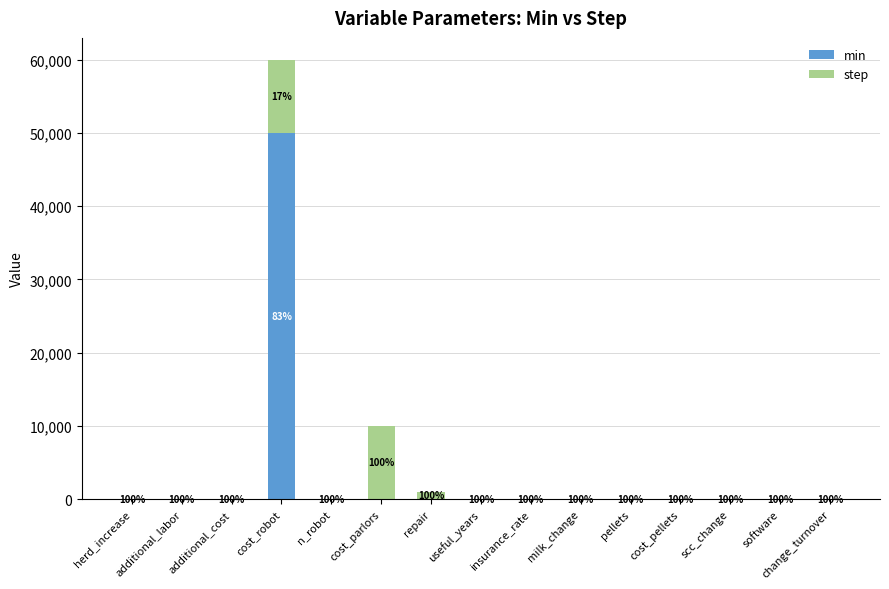

List the series in order of their overall mean, highest first.

min, step